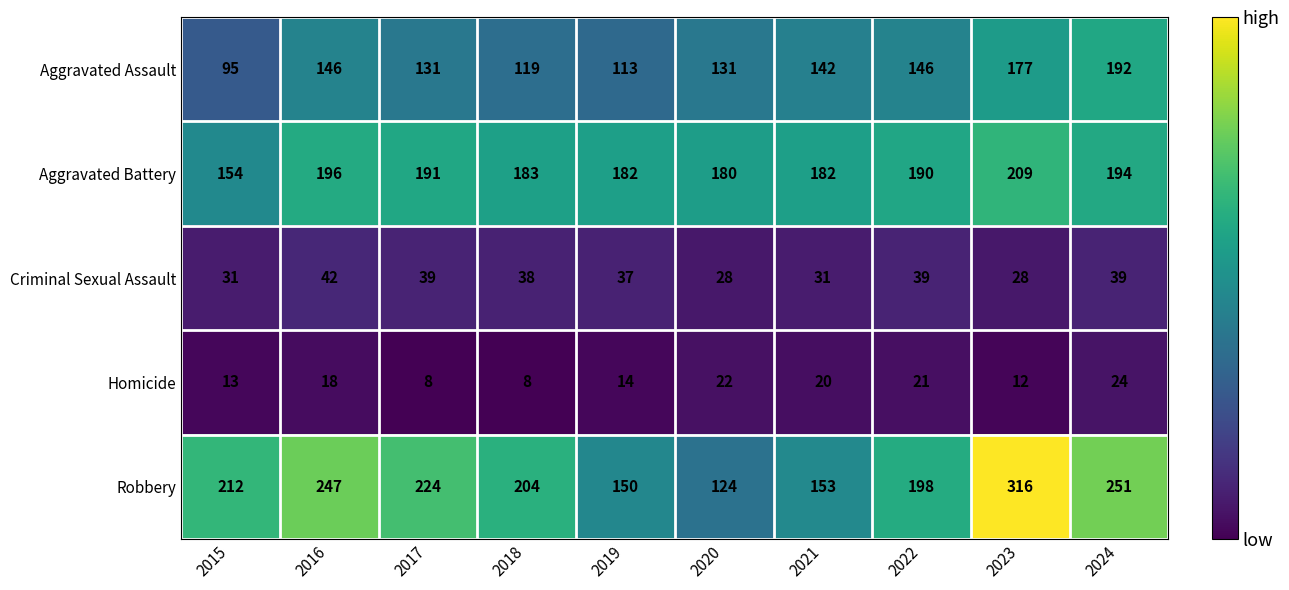

The value of Aggravated Assault at 2017 is 131. True or false?

True